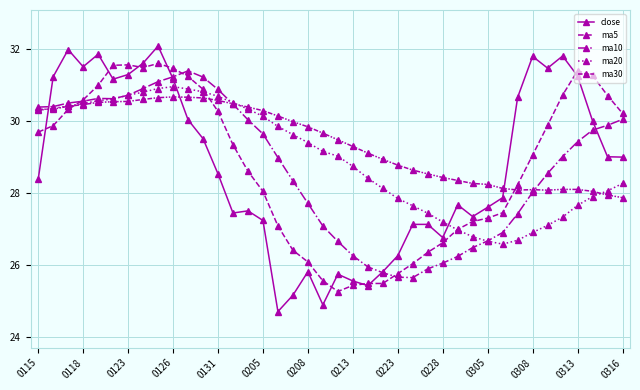

How many intersections are there between ma10 and ma20?

4